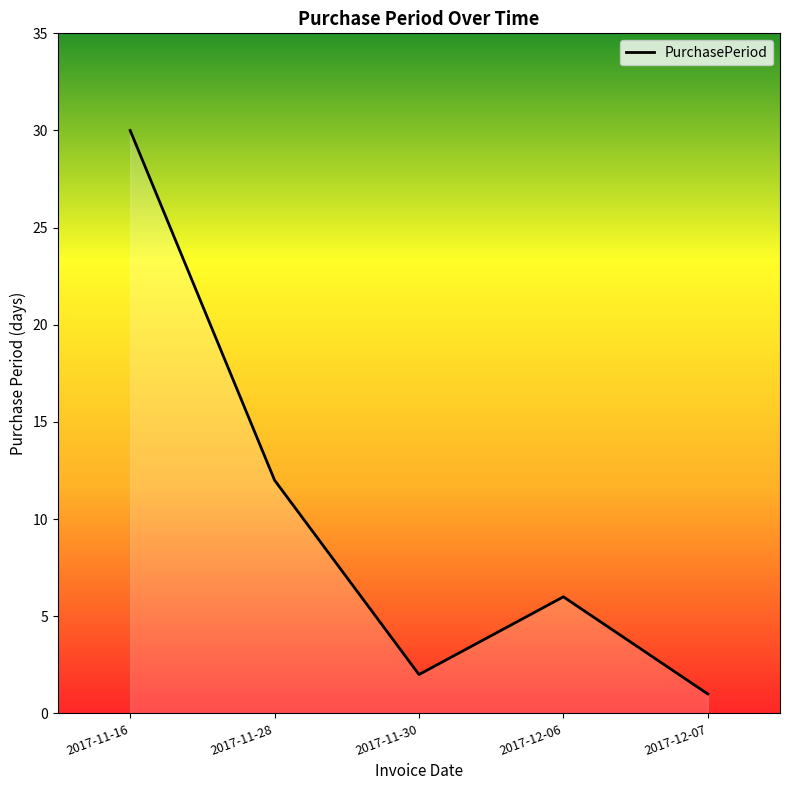

How many lines are shown in the chart?

1